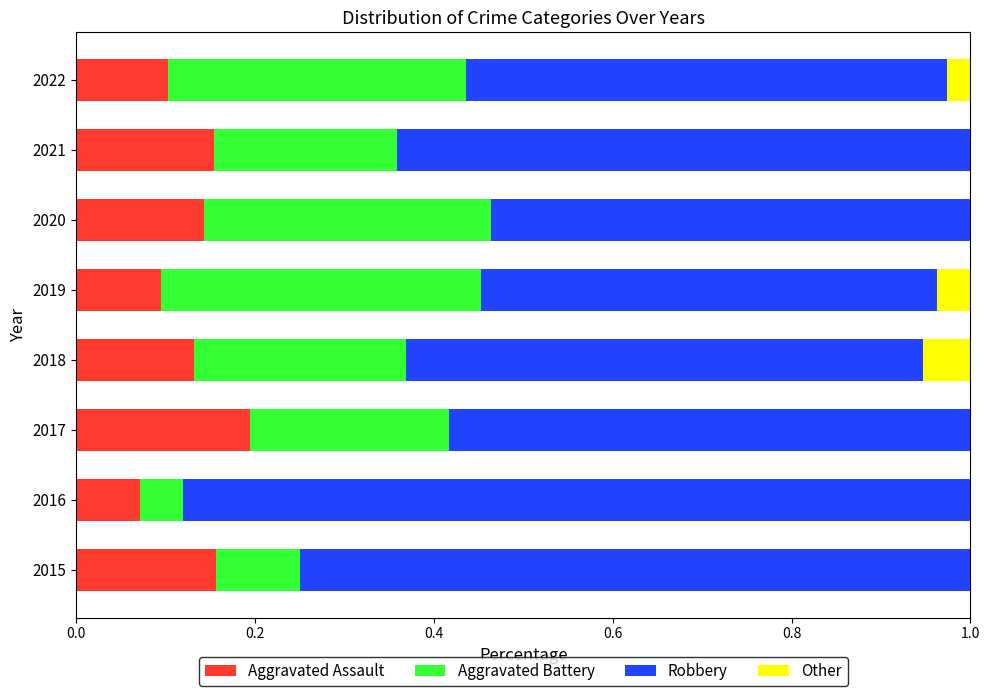

Is it true that Aggravated Assault equals 0.1 at 2020?

True